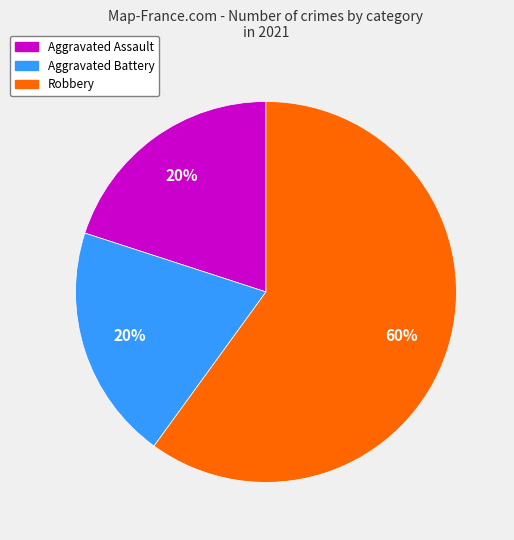

To the nearest percent, what is the average slice percentage?

33%